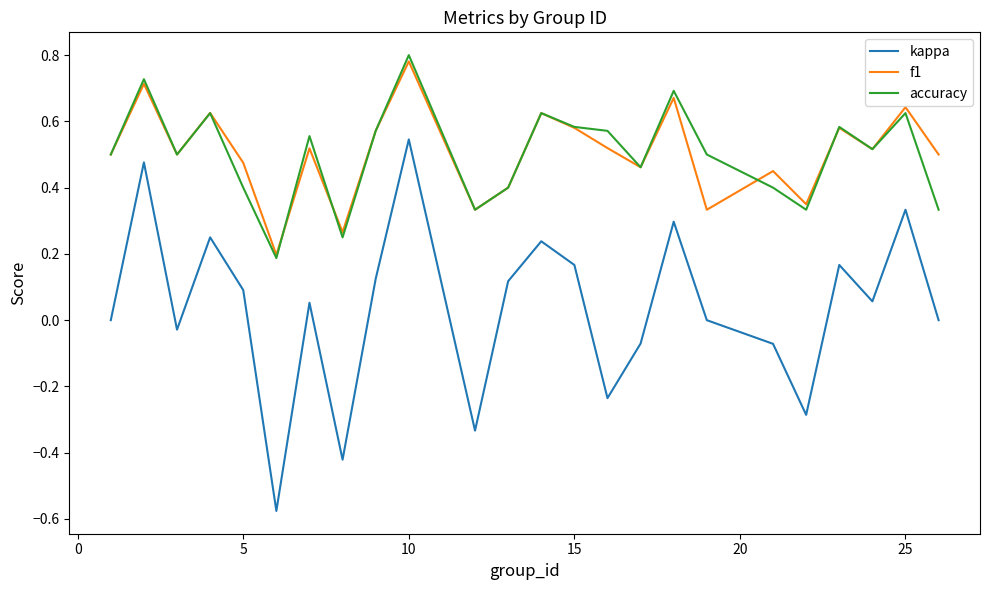

How many lines are shown in the chart?

3